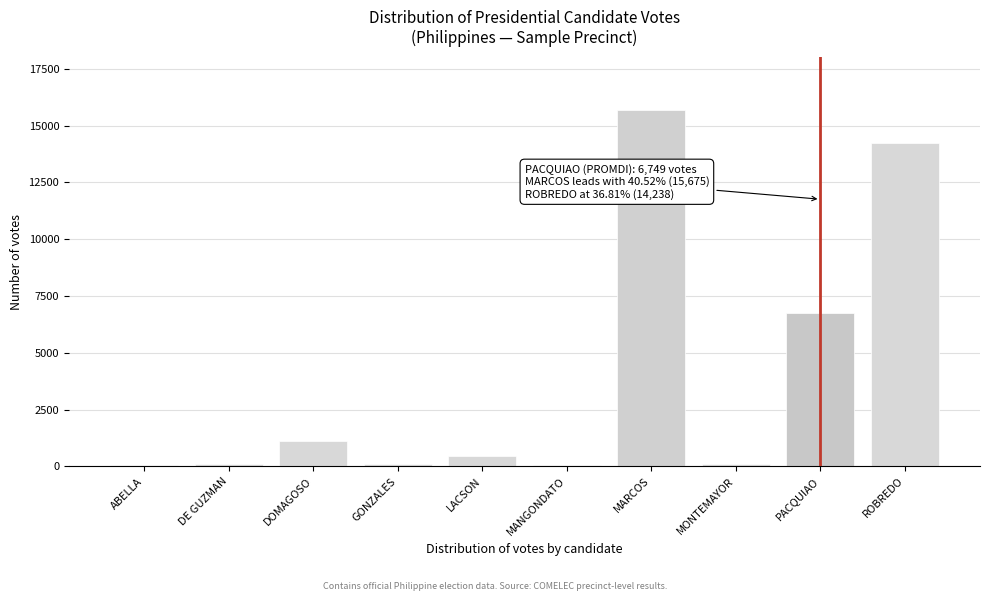

True or false: the data shows 1100 at DOMAGOSO.

True